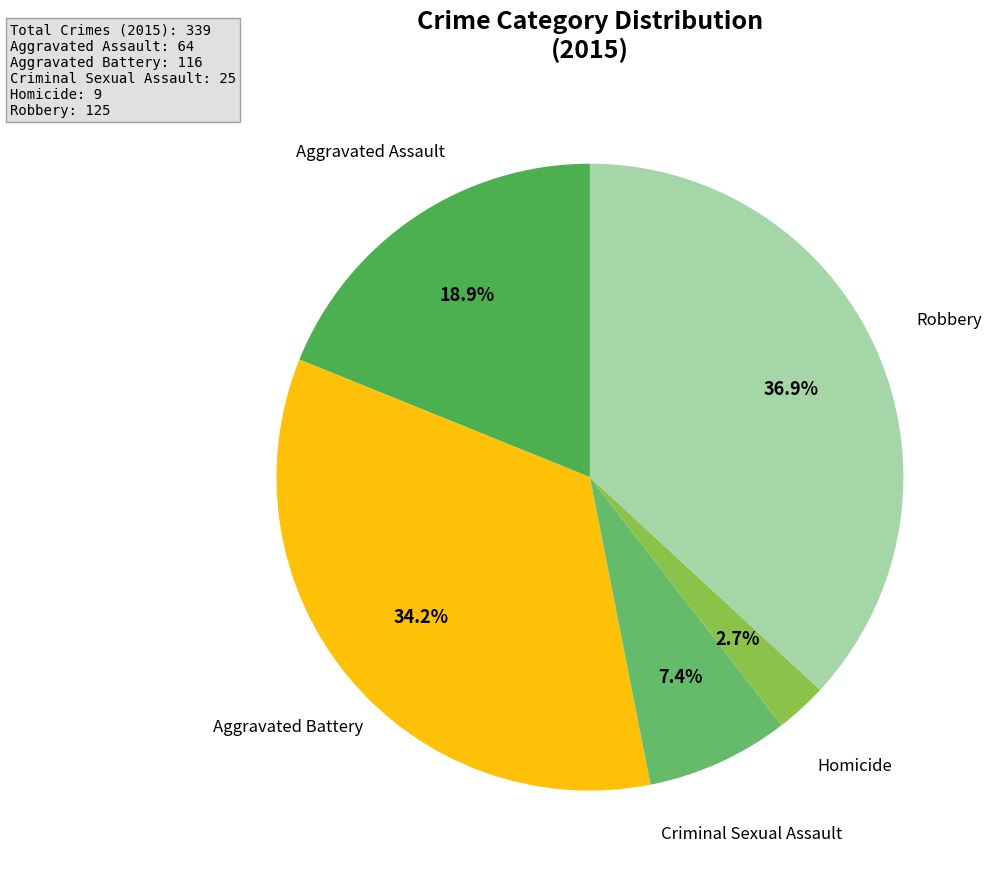

How many slices are in this pie chart?

5